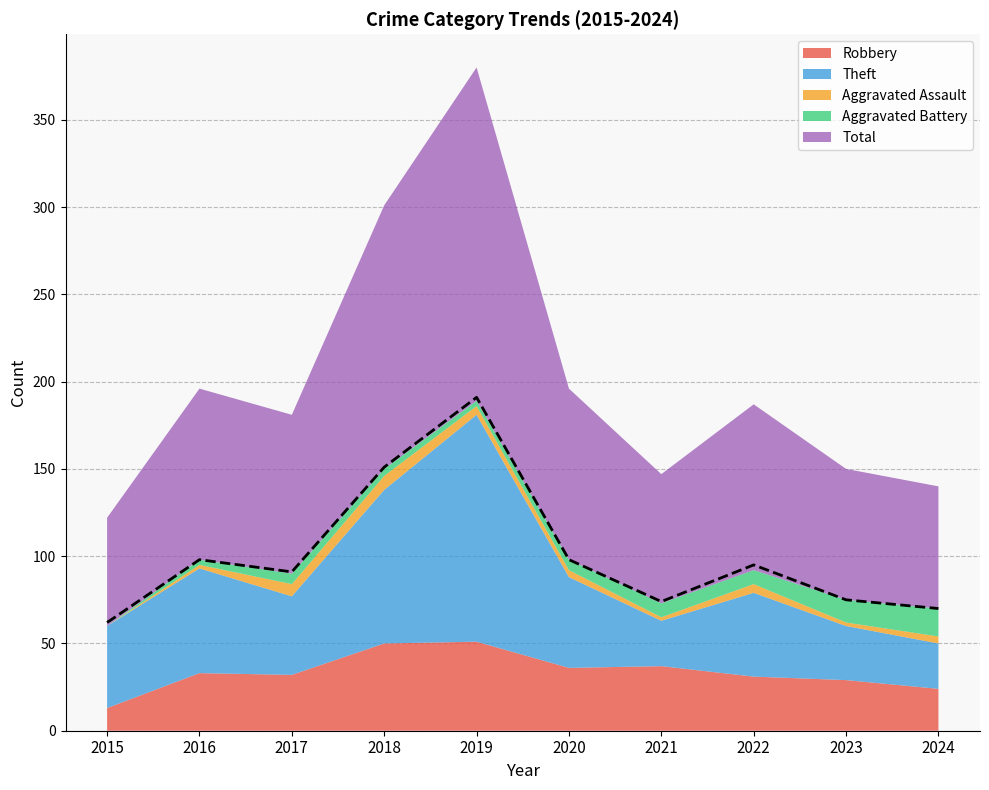

At which category does Total reach its first local peak?

2016